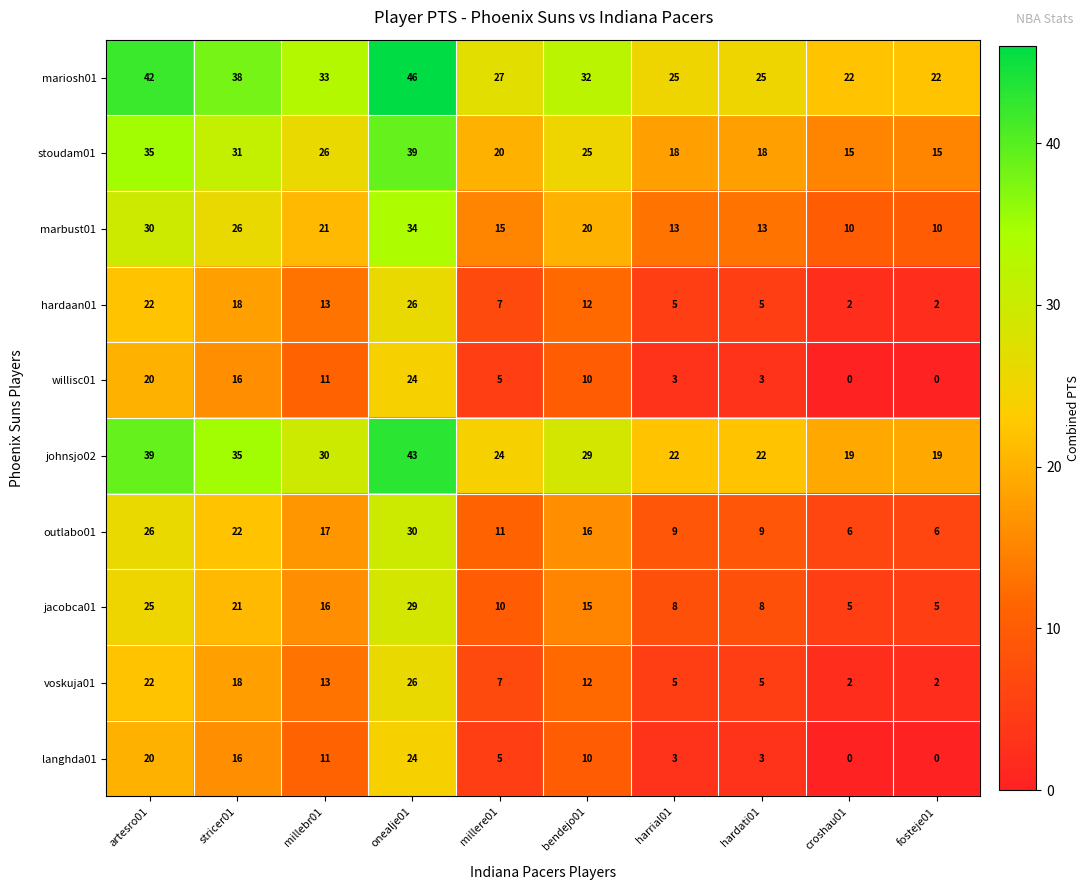

Which series has the largest total across all categories?

mariosh01